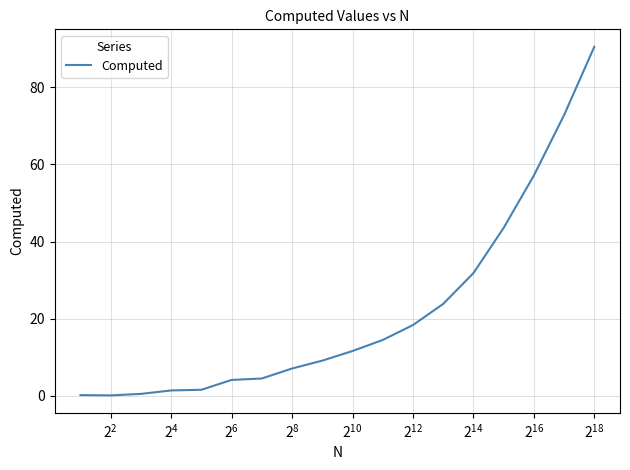

What is the difference between the maximum and minimum values?

90.3